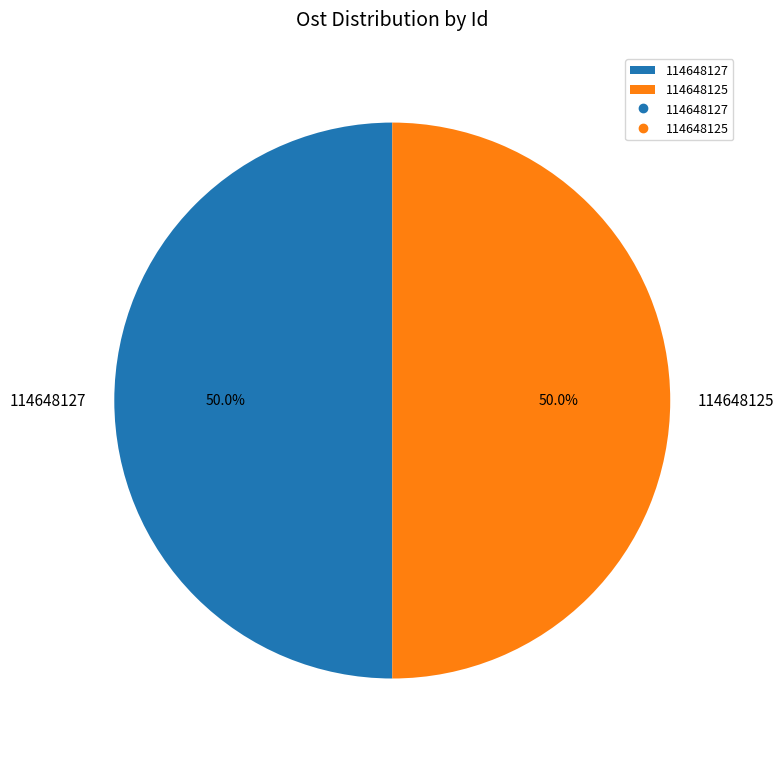

What is the ratio of the value at 114648127 to the value at 114648125?

1.0